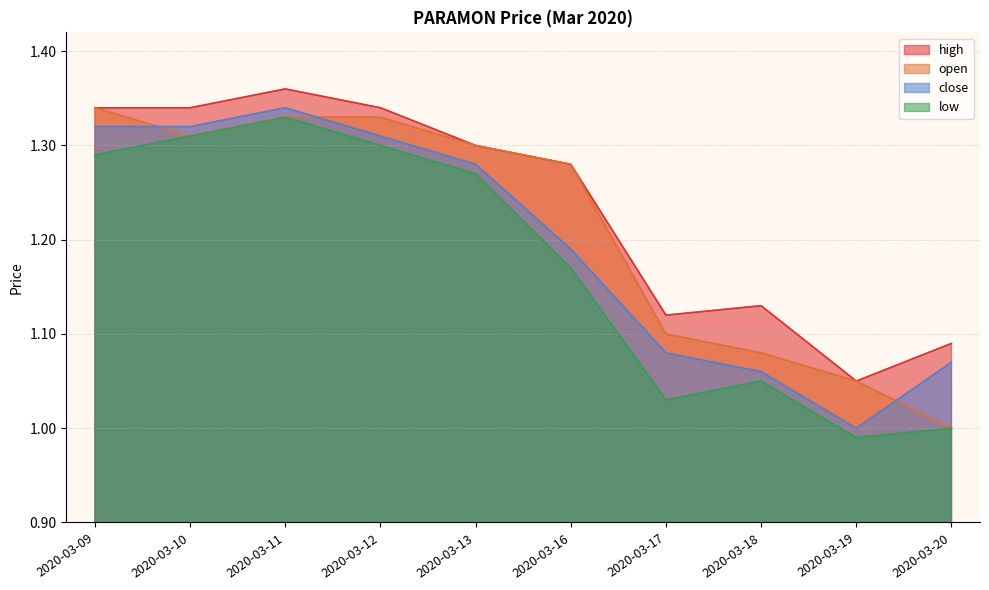

Rank the series at 2020-03-12 from highest to lowest value.

high, open, close, low